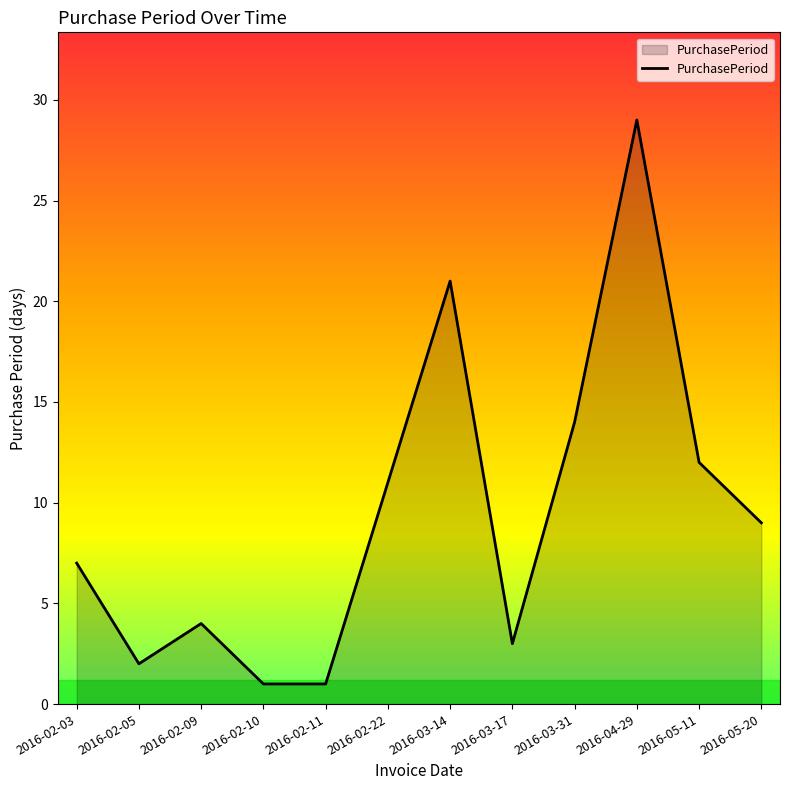

How many lines are shown in the chart?

1